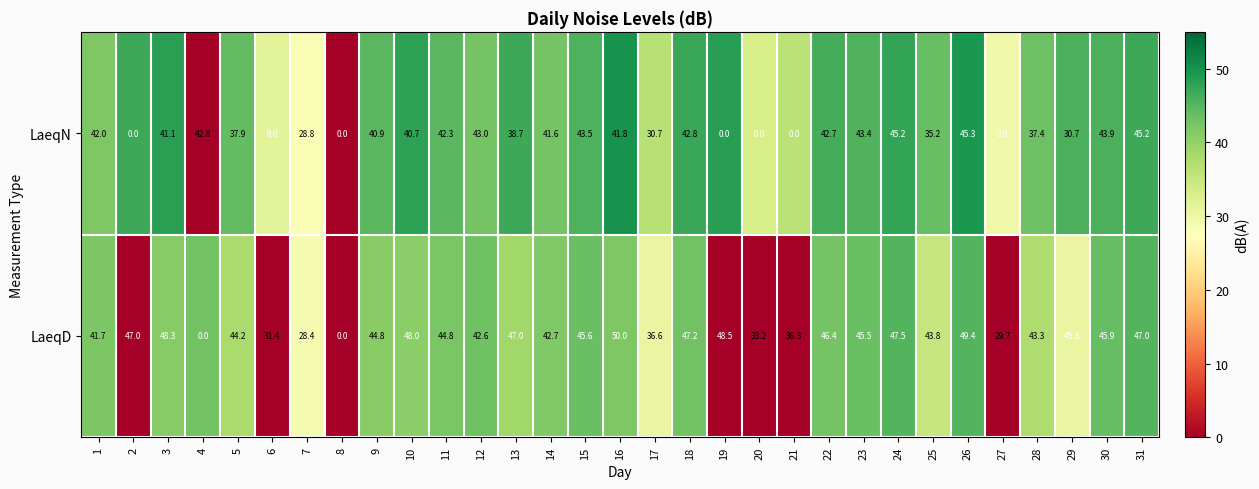

Which category has the highest value across all series?

16